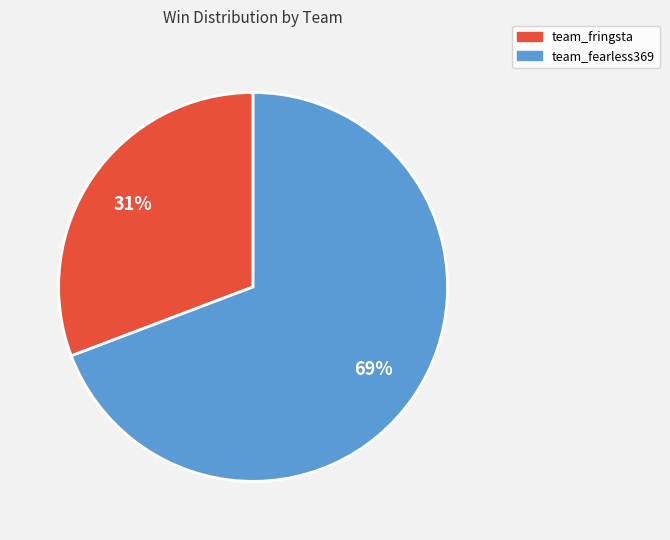

How many slices are in this pie chart?

2